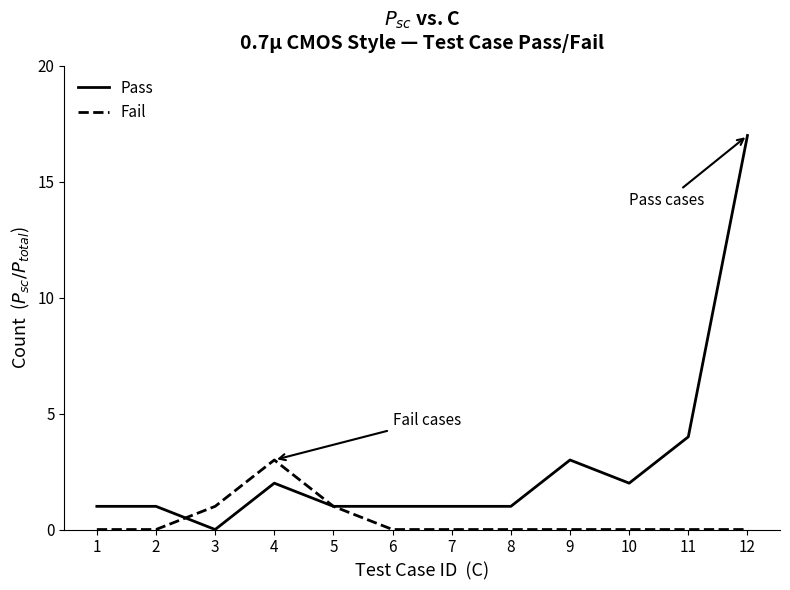

What is the difference between the maximum and minimum values in the Fail series?

3